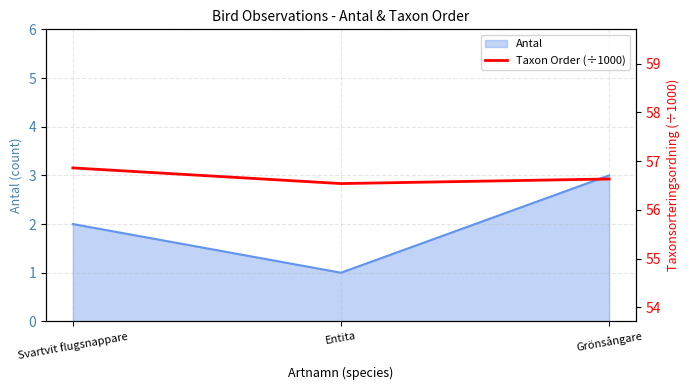

How many lines are shown in the chart?

1